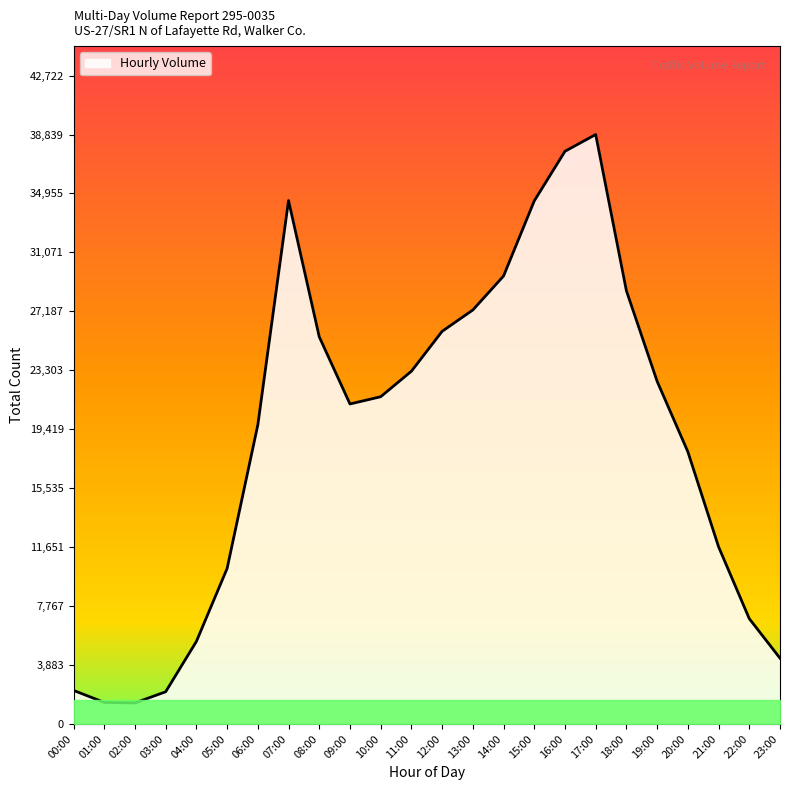

What position from the right is 20:00?

4